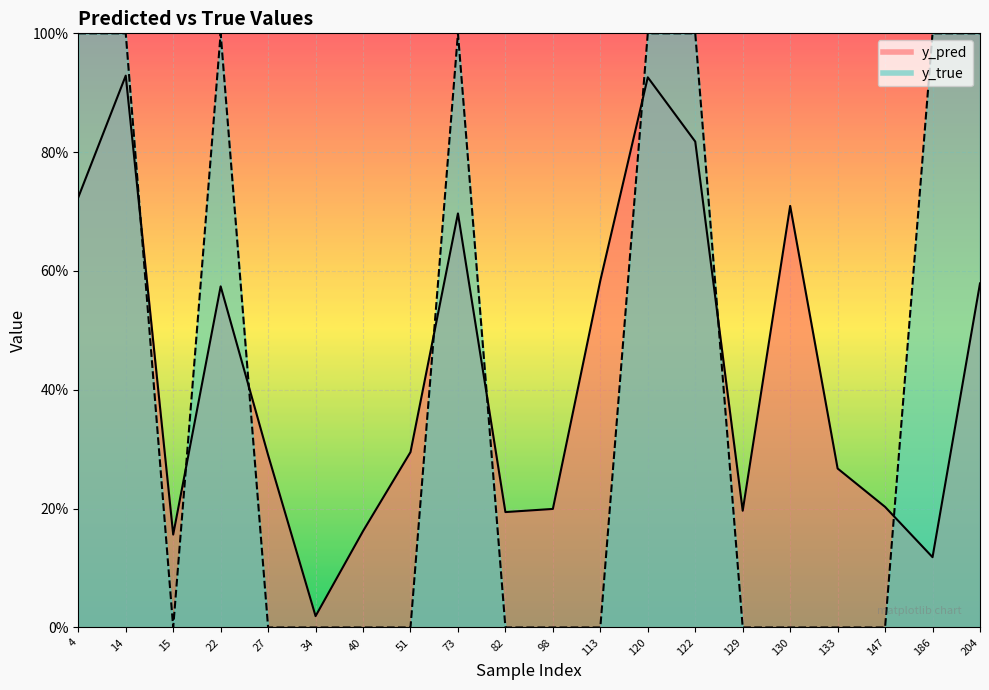

How many intersections are there between y_pred and y_true?

8